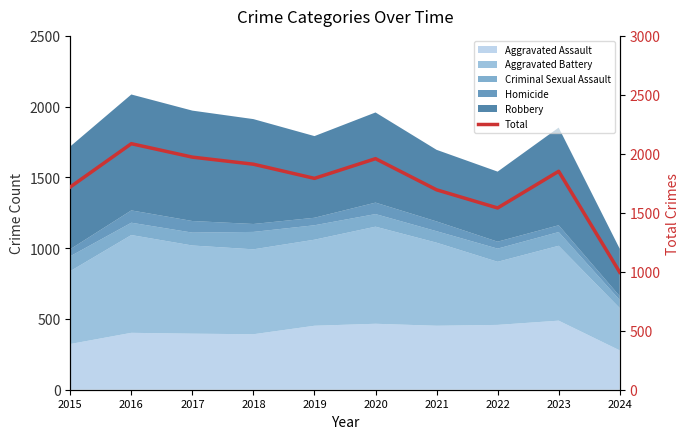

Rank the categories by value from highest to lowest.

2016, 2017, 2020, 2018, 2023, 2019, 2015, 2021, 2022, 2024